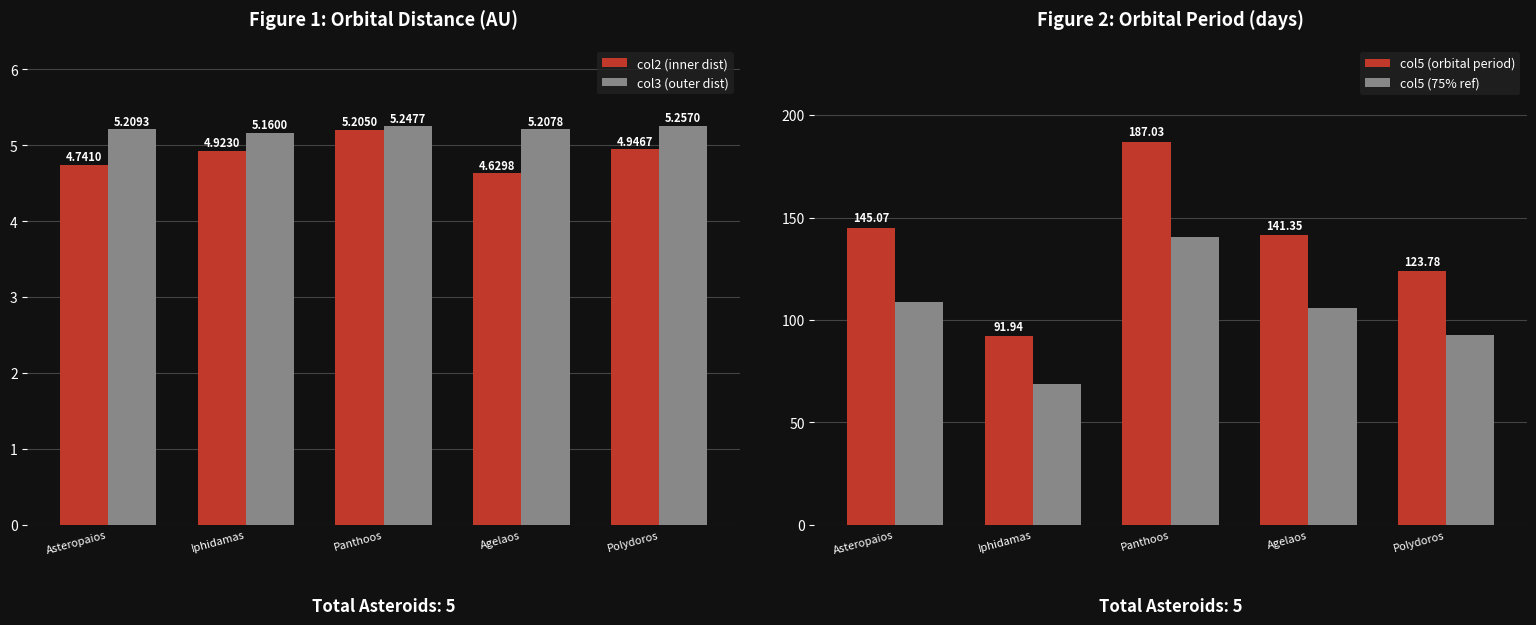

True or false: col3 (outer dist) has a value of 8.7 at Iphidamas.

False